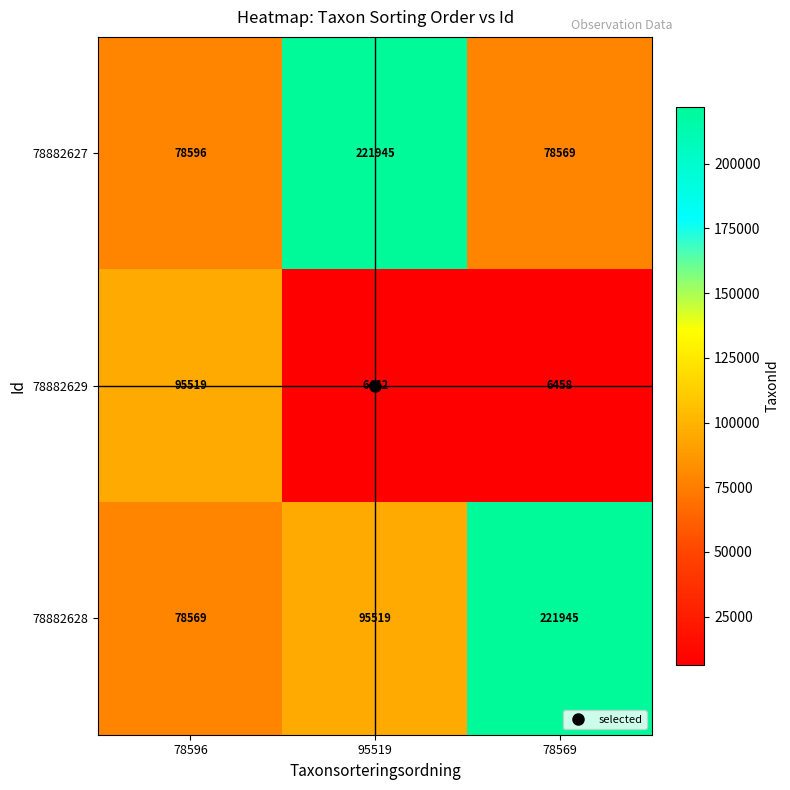

Count the 78882628 values in the range 78569 to 221945.

3